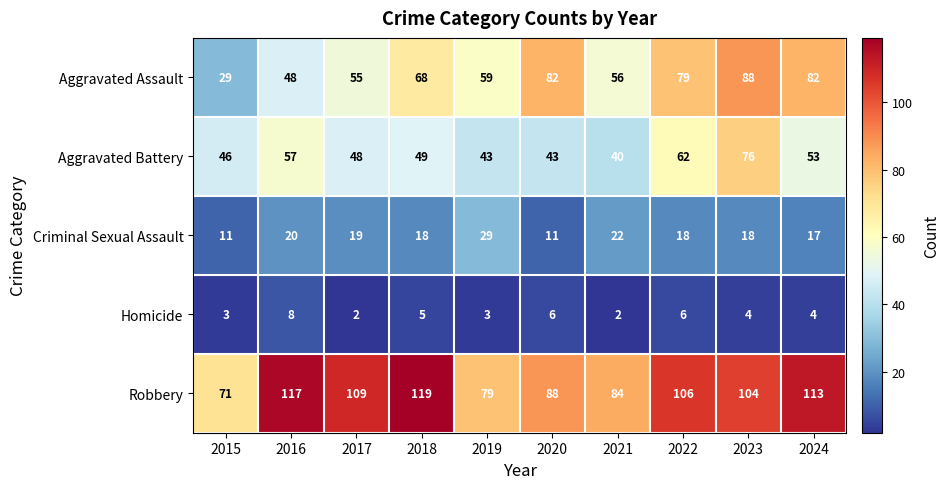

What is the greatest value displayed?

119